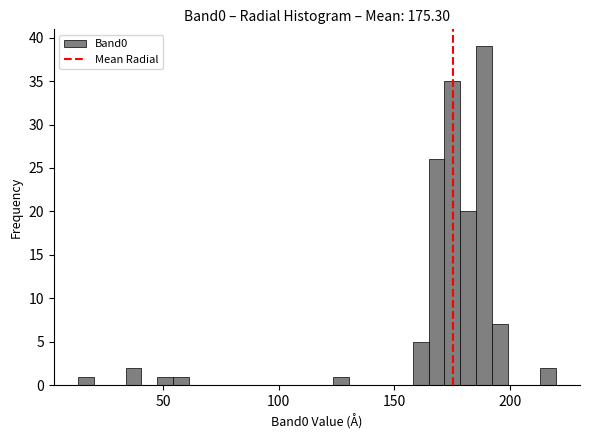

Read against the x-axis, roughly where is the centre of the tallest bar?

190